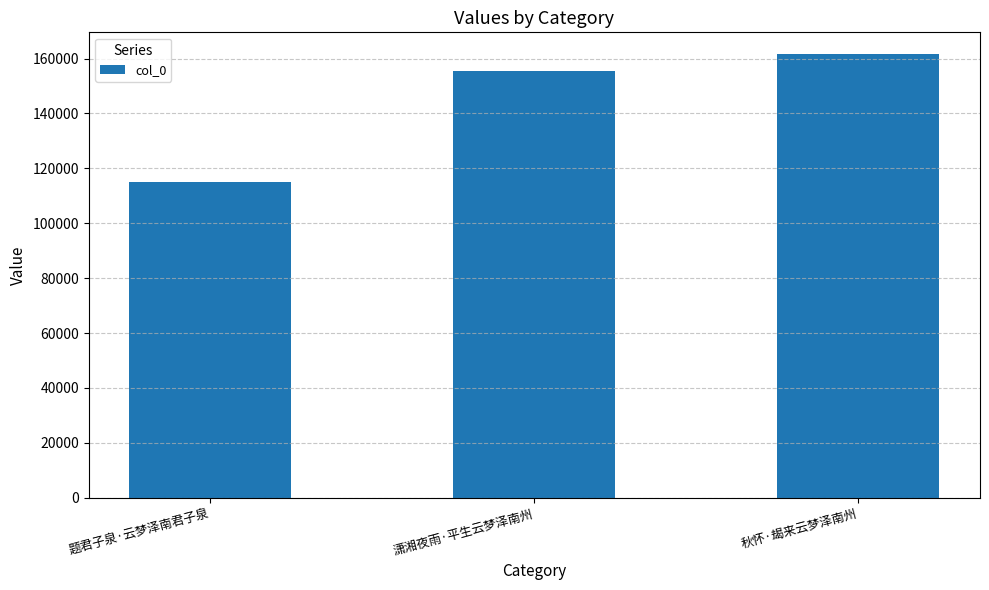

At which label is the value closest to 138232?

潇湘夜雨·平生云梦泽南州